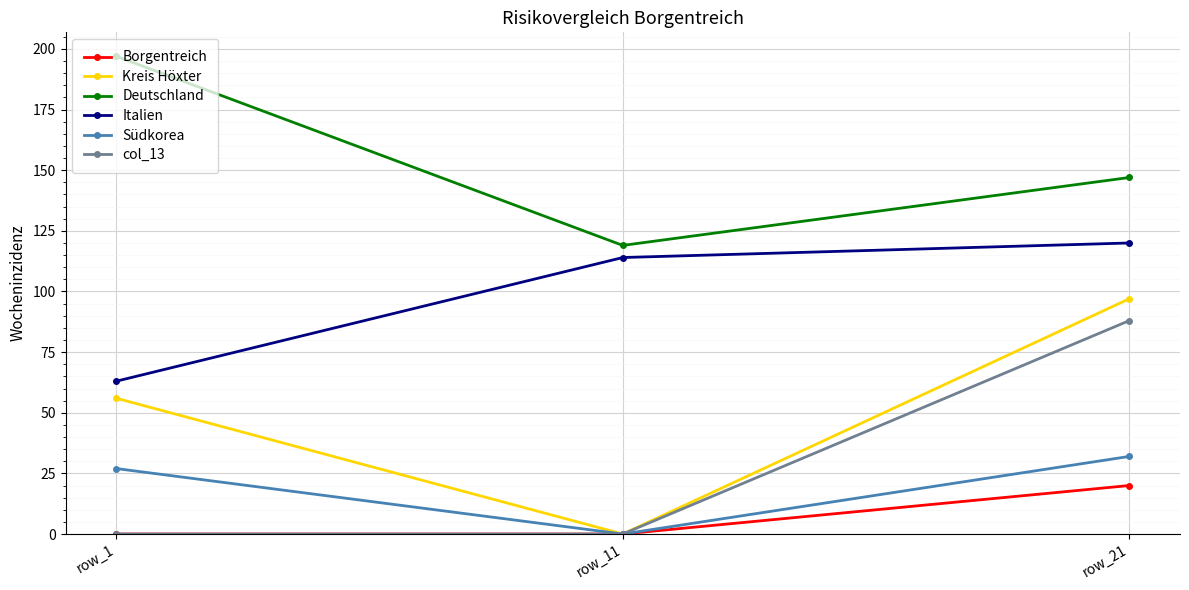

Rank the series at row_21 from highest to lowest value.

Deutschland, Italien, Kreis Höxter, col_13, Südkorea, Borgentreich